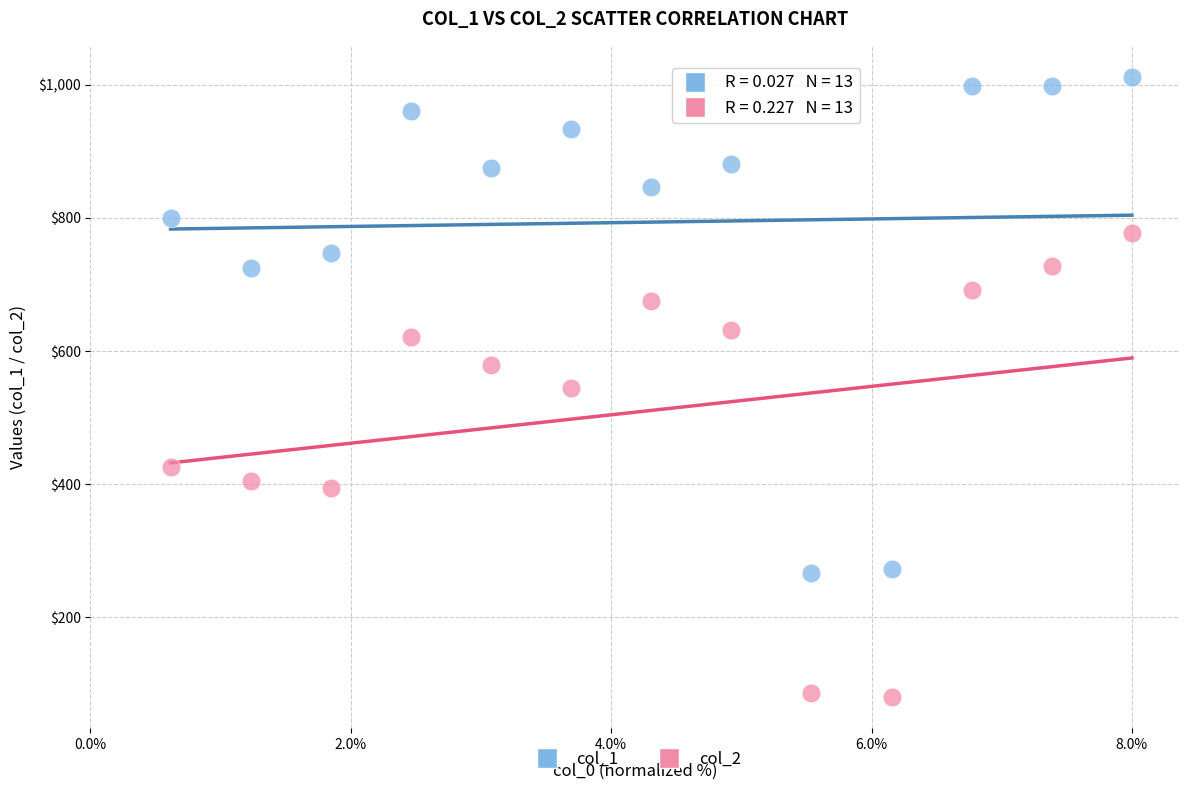

Which series has the largest Y range (max minus min)?

col_1